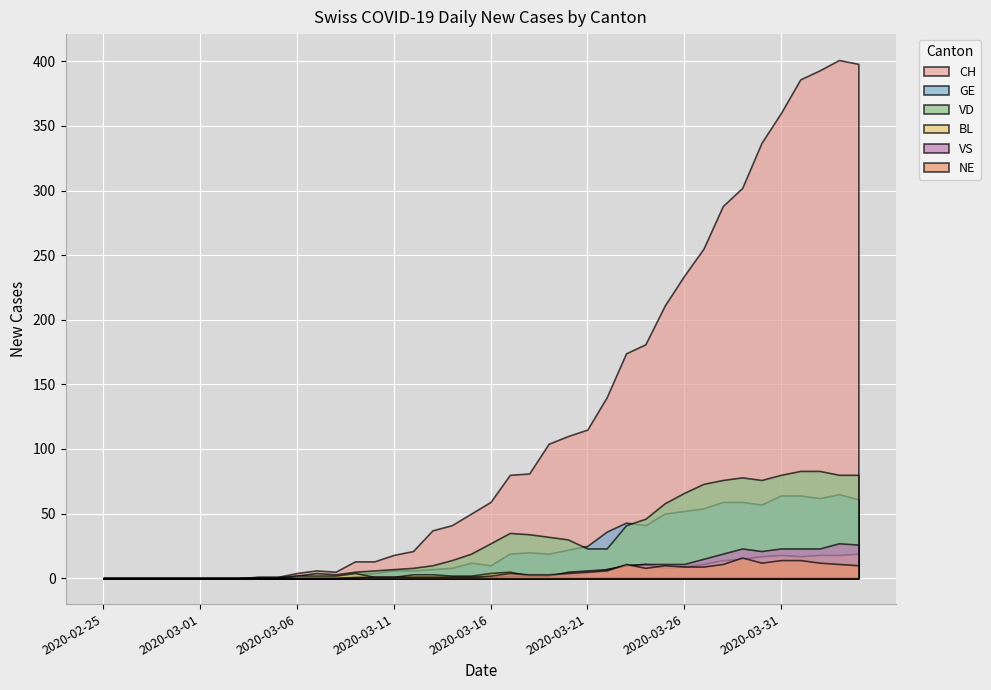

Which label corresponds to the largest value in the chart?

2020-04-03